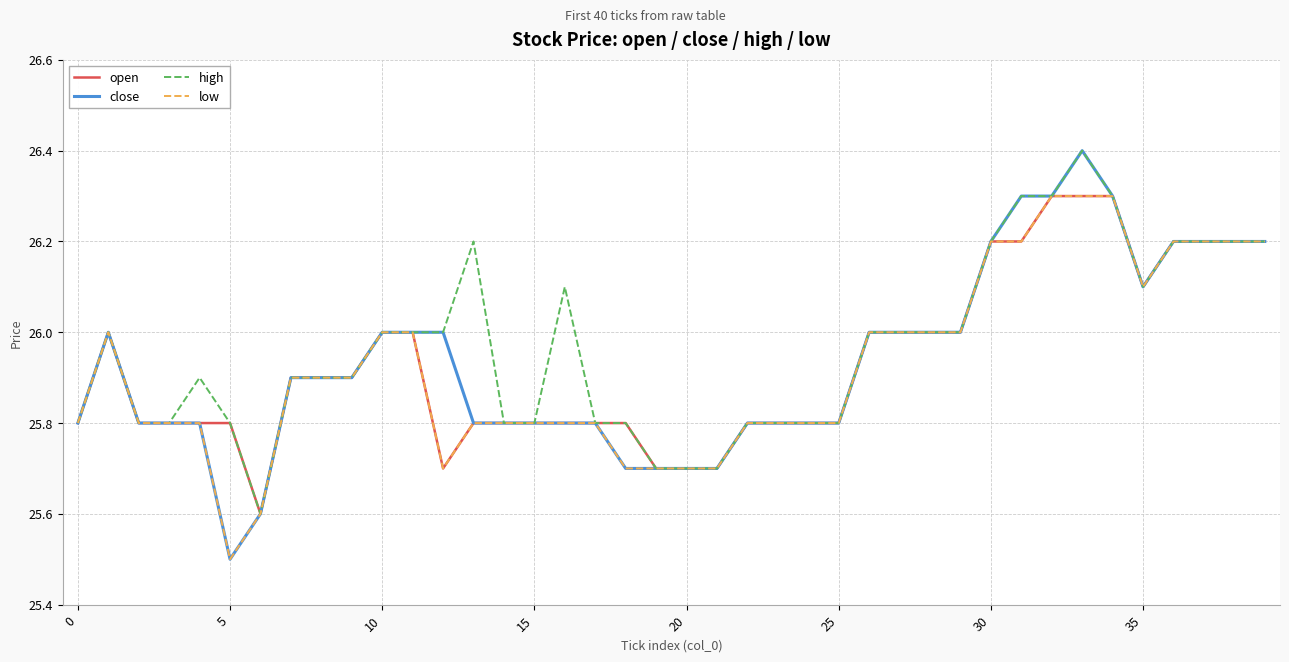

What are all the series names shown in the legend?

open, close, high, low